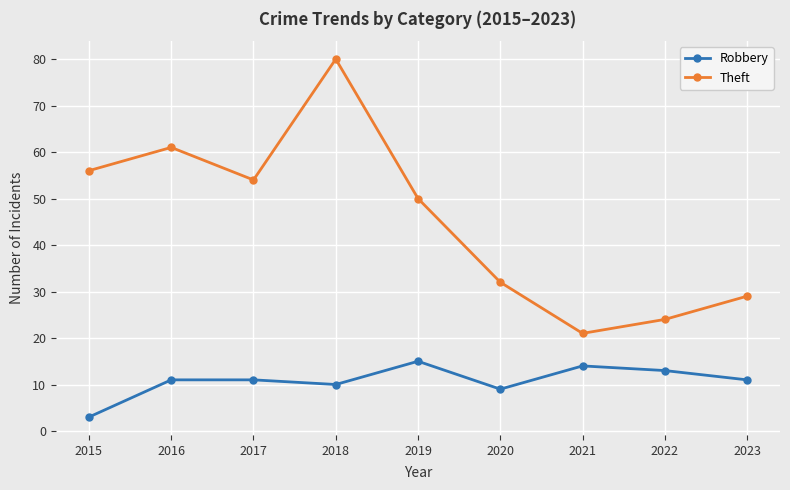

Which category has the highest value in the Theft series?

2018